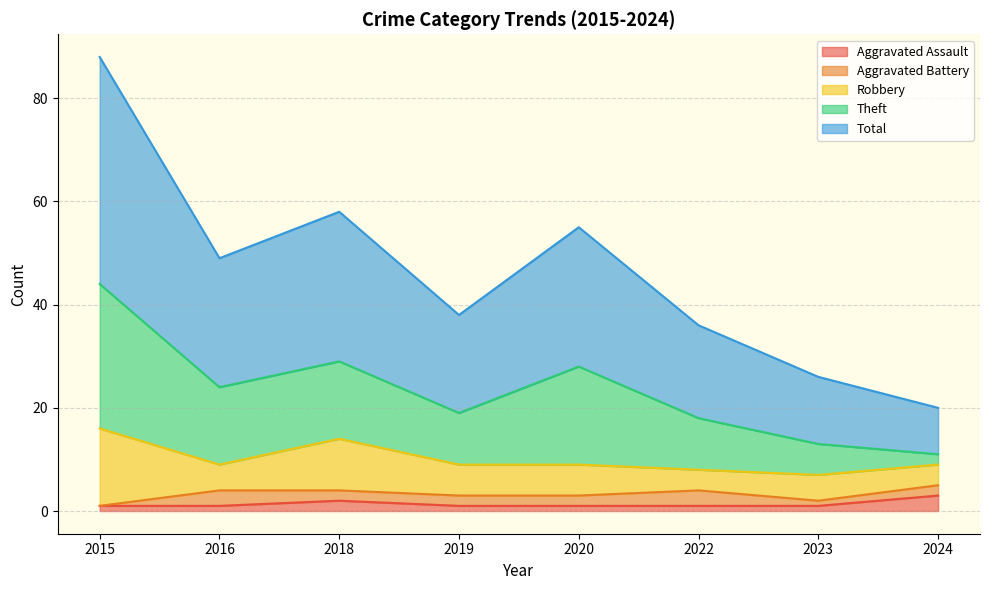

True or false: Total and Aggravated Assault cross at least once.

False